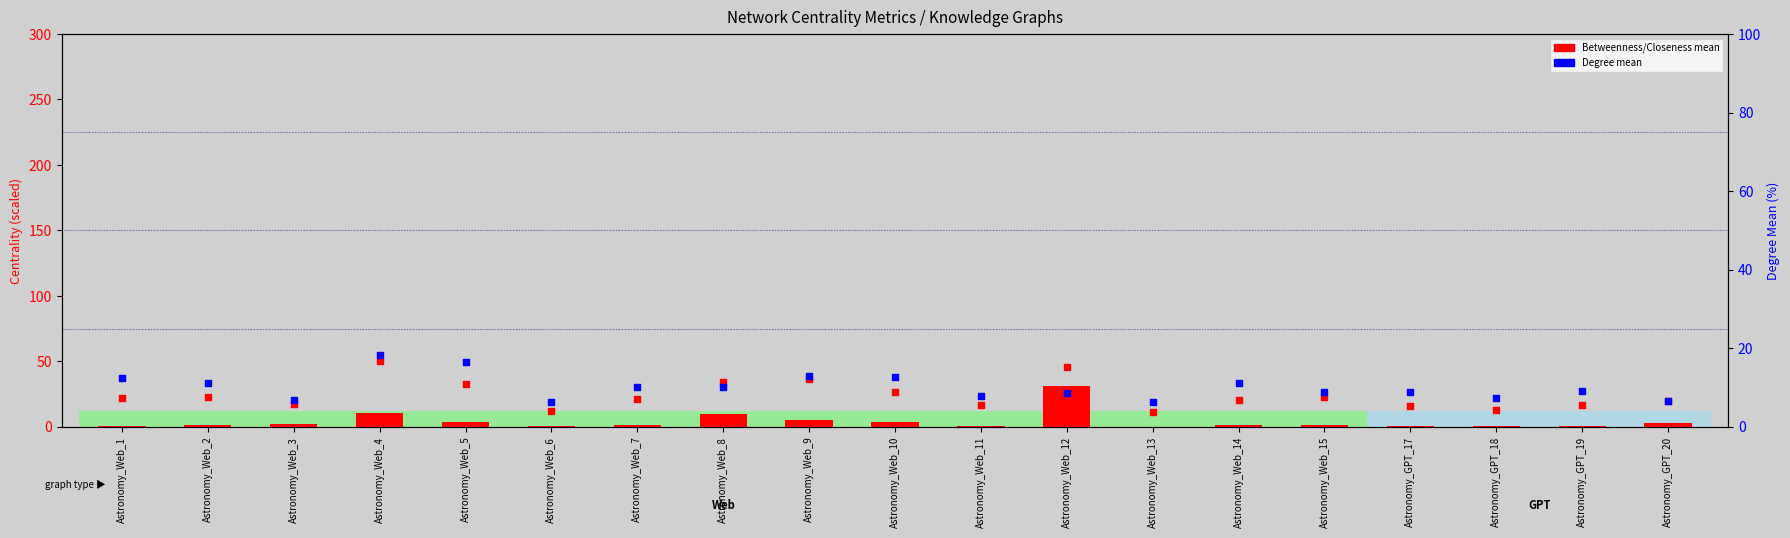

At how many categories does at least one series exceed 36?

3